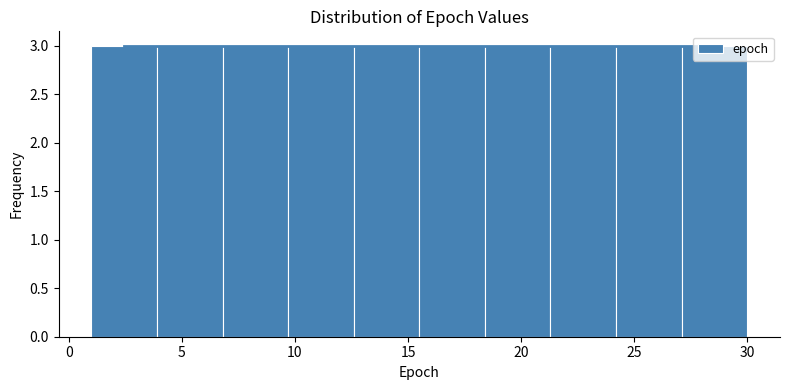

Reading left to right, transcribe this chart: for each bar, give the range it covers on the x-axis and its height. Neither the bar edges nor the heights are printed on the chart, so give them approximately, as read against the axes.

1.0 to 3.9: 3
3.9 to 6.8: 3
6.8 to 9.7: 3
9.7 to 12.6: 3
12.6 to 15.5: 3
15.5 to 18.4: 3
18.4 to 21.3: 3
21.3 to 24.2: 3
24.2 to 27.1: 3
27.1 to 30.0: 3